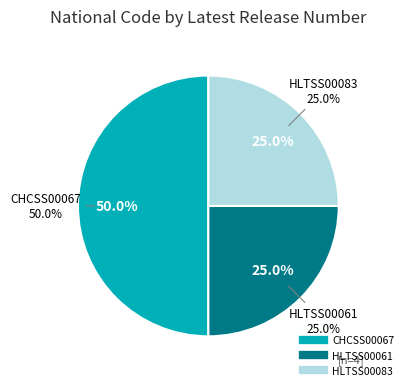

What is the largest slice in the pie chart?

CHCSS00067